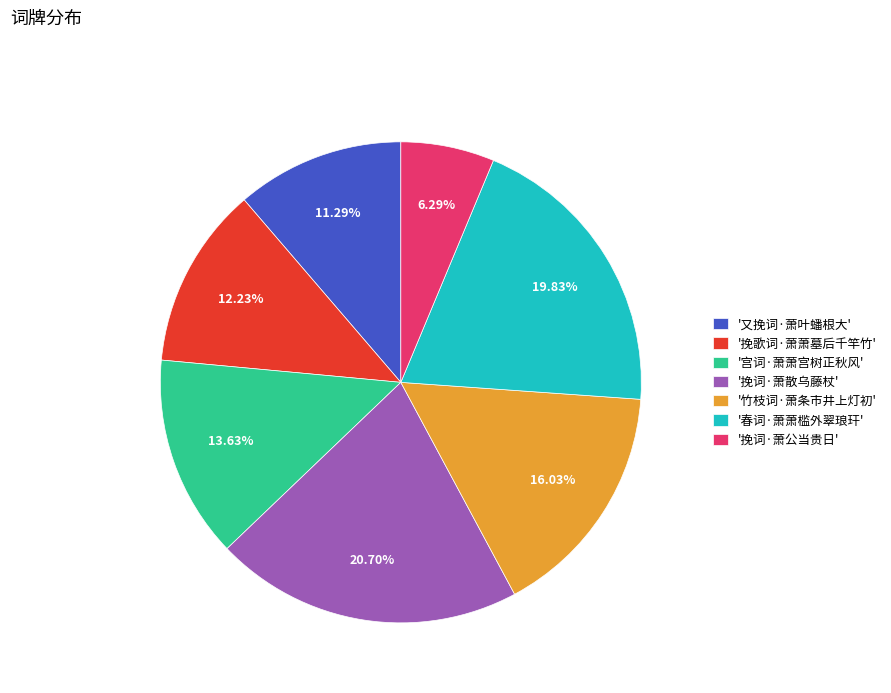

To the nearest percent, what is the average slice percentage?

14%